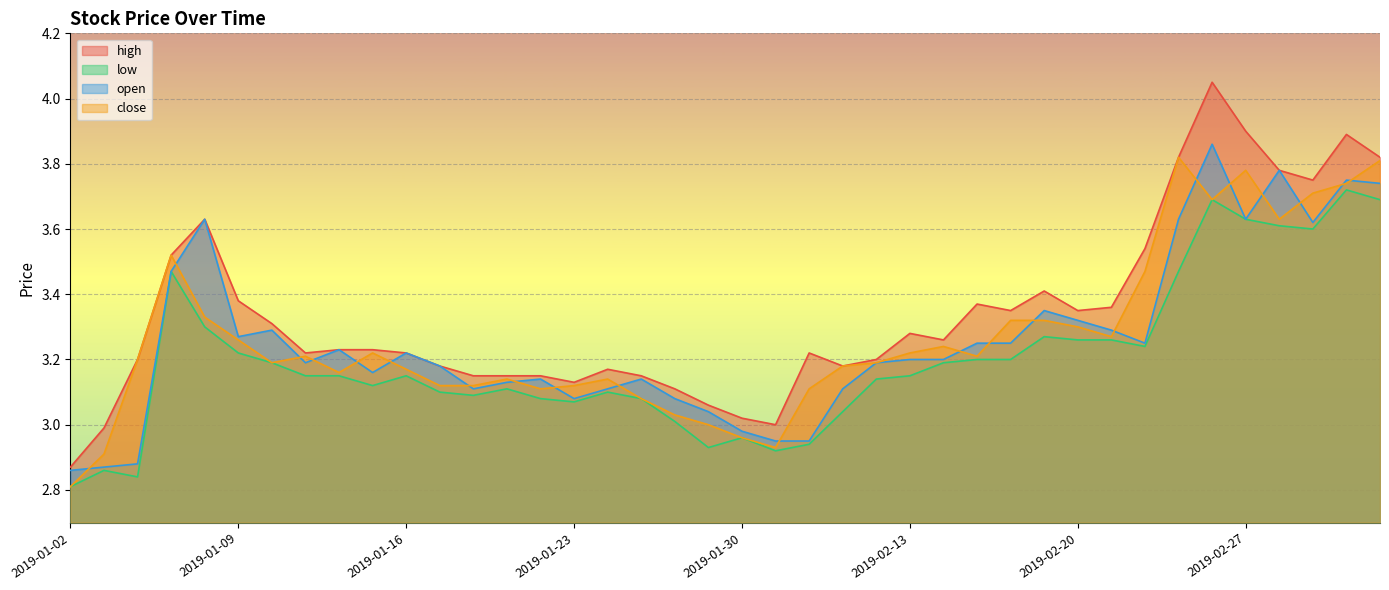

Reading left to right, extract all data points from this chart.

high: 2.9	3.0	3.2	3.5	3.6	3.4	3.3	3.2	3.2	3.2	3.2	3.2	3.1	3.1	3.1	3.1	3.2	3.1	3.1	3.1	3.0	3.0	3.2	3.2	3.2	3.3	3.3	3.4	3.4	3.4	3.4	3.4	3.5	3.8	4.0	3.9	3.8	3.8	3.9	3.8
low: 2.8	2.9	2.8	3.5	3.3	3.2	3.2	3.1	3.1	3.1	3.1	3.1	3.1	3.1	3.1	3.1	3.1	3.1	3.0	2.9	3.0	2.9	2.9	3.0	3.1	3.1	3.2	3.2	3.2	3.3	3.3	3.3	3.2	3.5	3.7	3.6	3.6	3.6	3.7	3.7
open: 2.9	2.9	2.9	3.5	3.6	3.3	3.3	3.2	3.2	3.2	3.2	3.2	3.1	3.1	3.1	3.1	3.1	3.1	3.1	3.0	3.0	3.0	3.0	3.1	3.2	3.2	3.2	3.2	3.2	3.4	3.3	3.3	3.2	3.6	3.9	3.6	3.8	3.6	3.8	3.7
close: 2.8	2.9	3.2	3.5	3.3	3.3	3.2	3.2	3.2	3.2	3.2	3.1	3.1	3.1	3.1	3.1	3.1	3.1	3.0	3.0	3.0	2.9	3.1	3.2	3.2	3.2	3.2	3.2	3.3	3.3	3.3	3.3	3.5	3.8	3.7	3.8	3.6	3.7	3.7	3.8